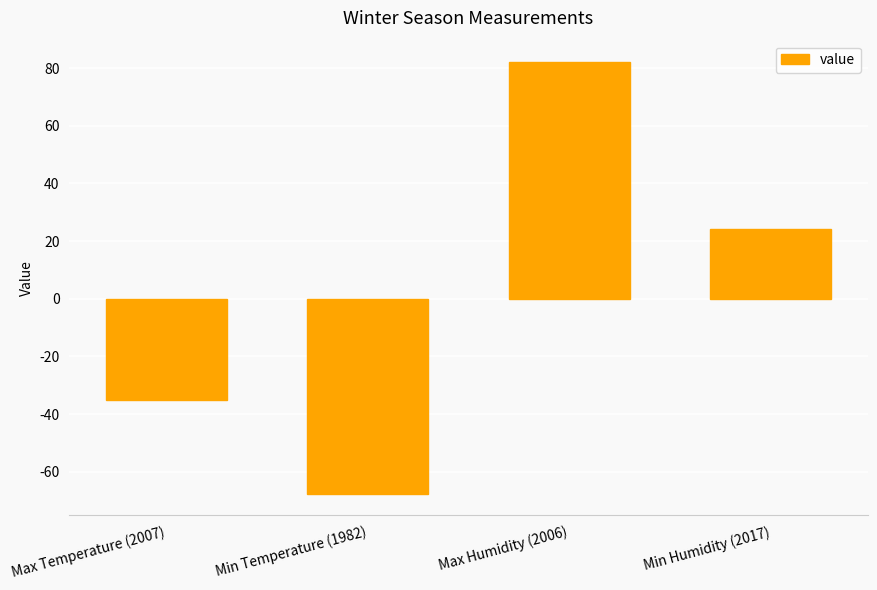

The chart shows a value of -24.4 at Max Temperature (2007). True or false?

False